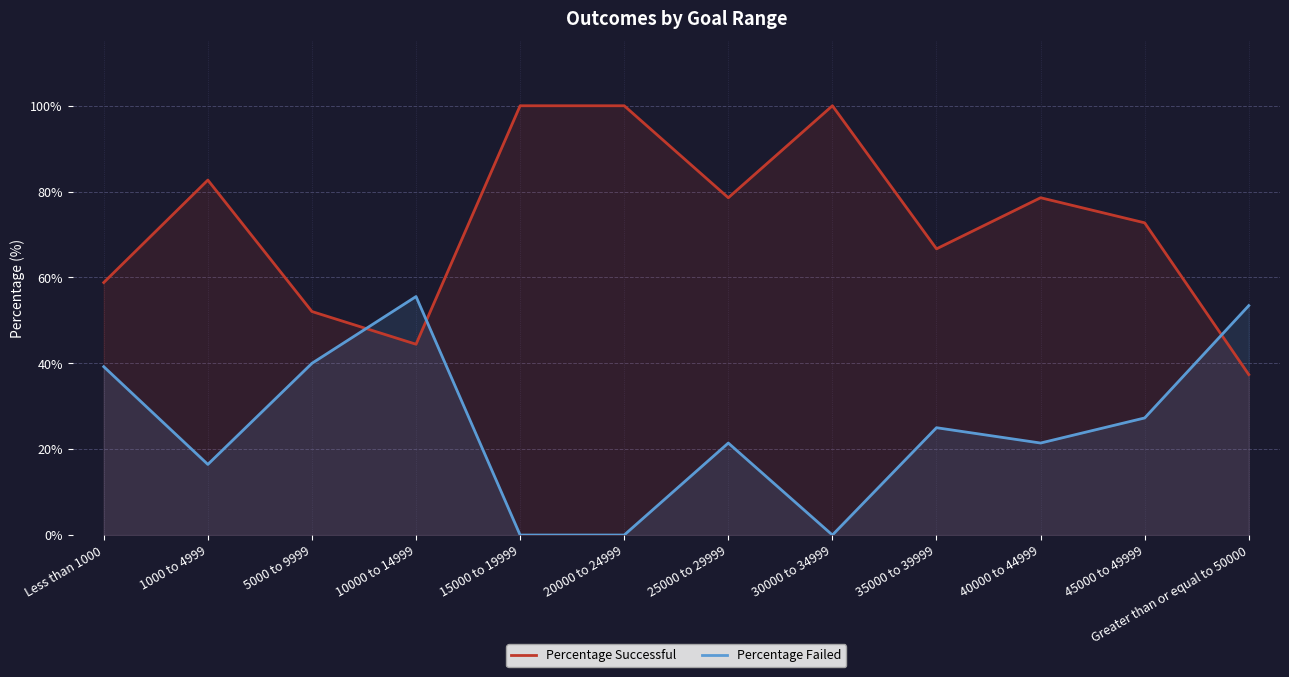

Between 1000 to 4999 and 35000 to 39999, which series saw the biggest shift?

Percentage Successful